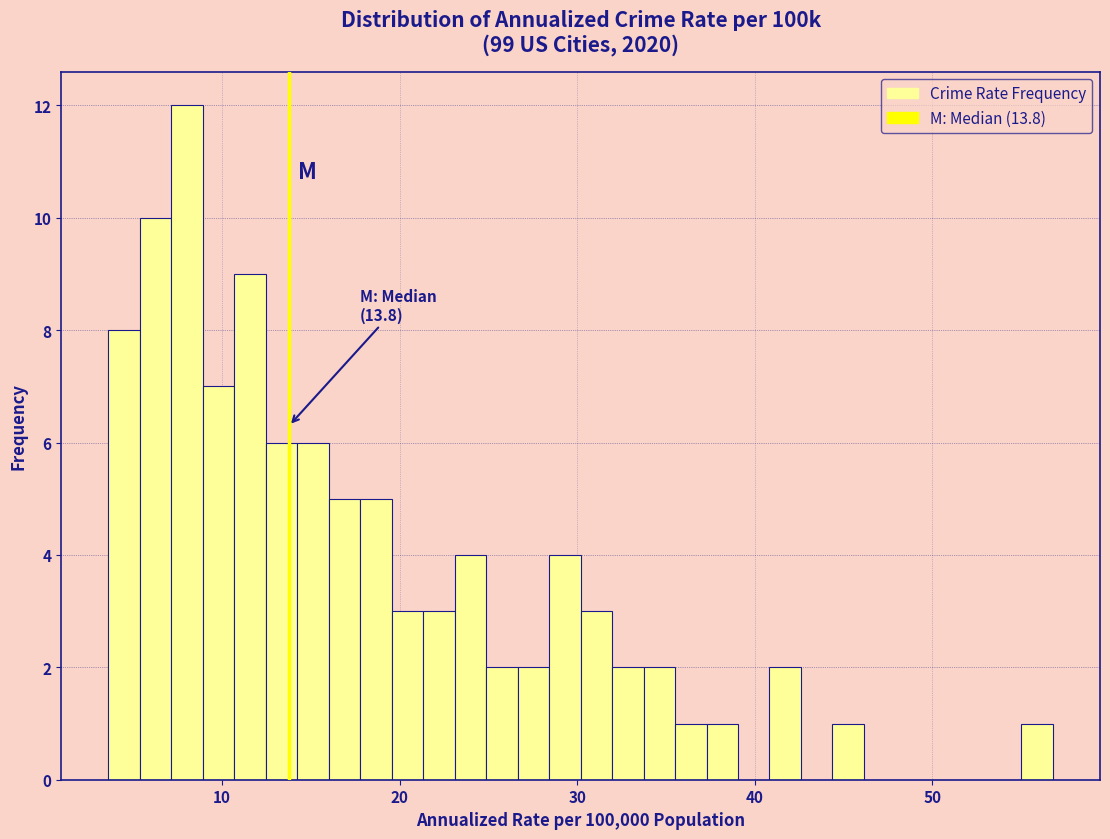

Read against the x-axis, roughly where is the centre of the tallest bar?

8